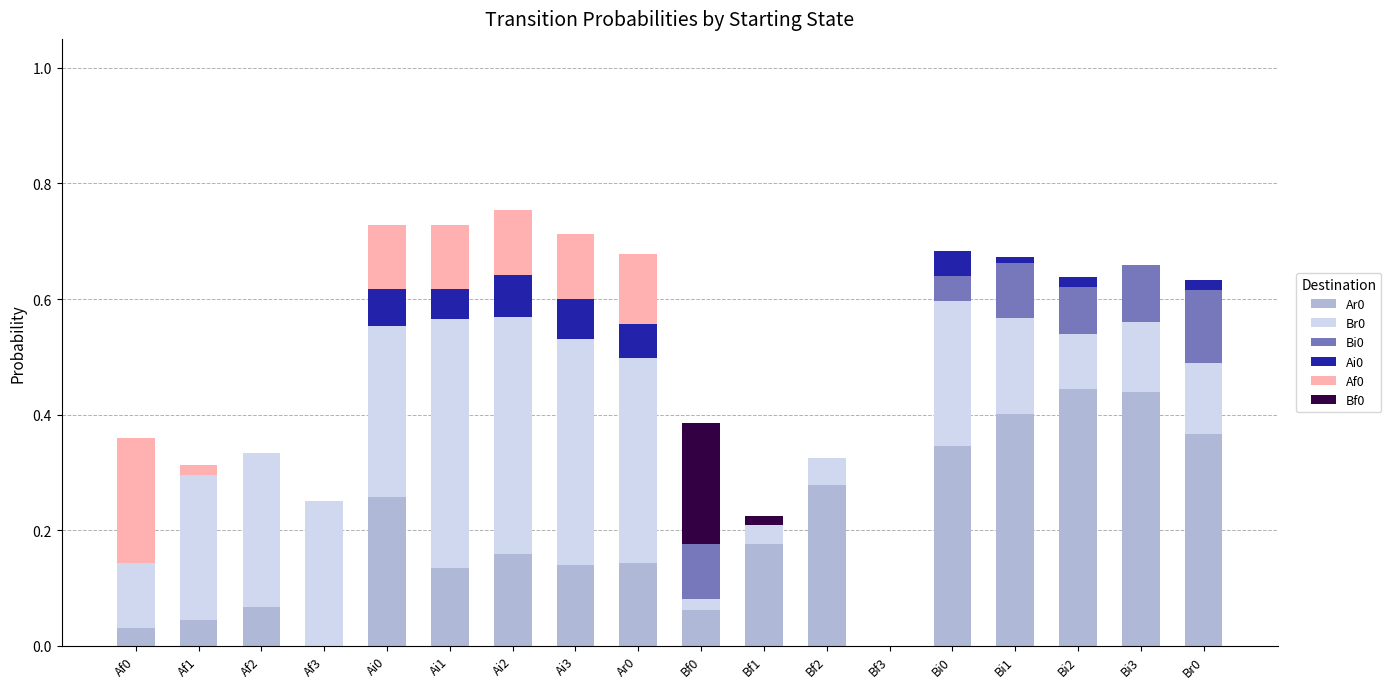

True or false: Ar0 has a value of 0.2 at Bf1.

True